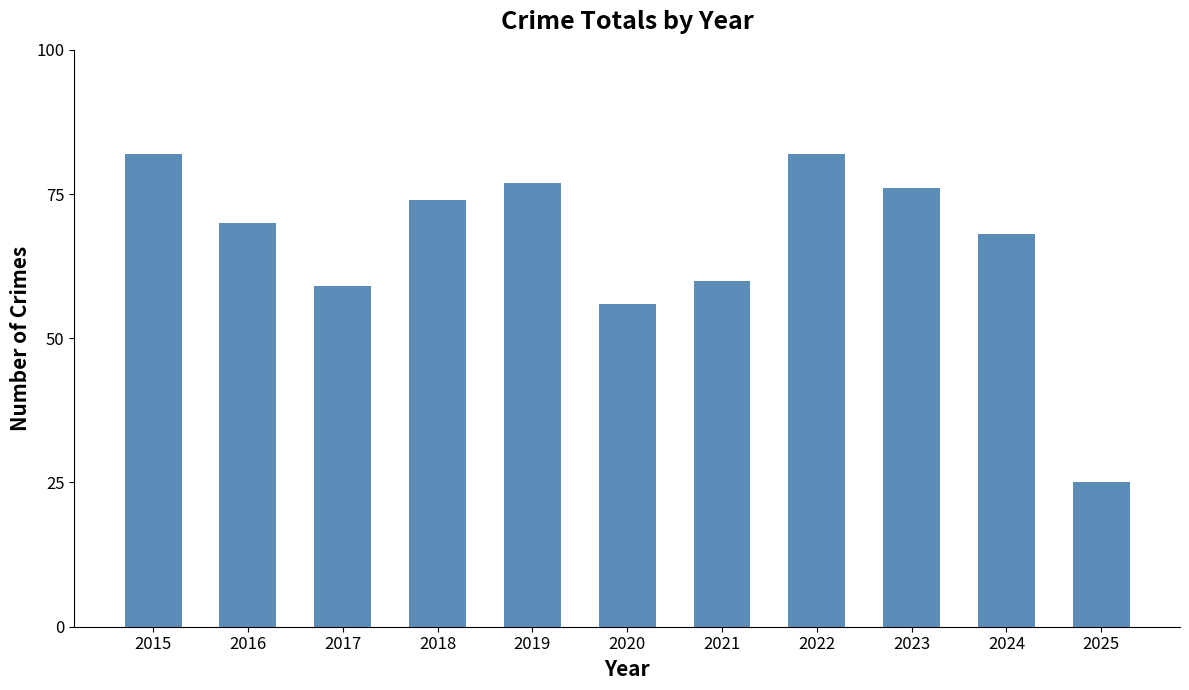

What is the average value?

66